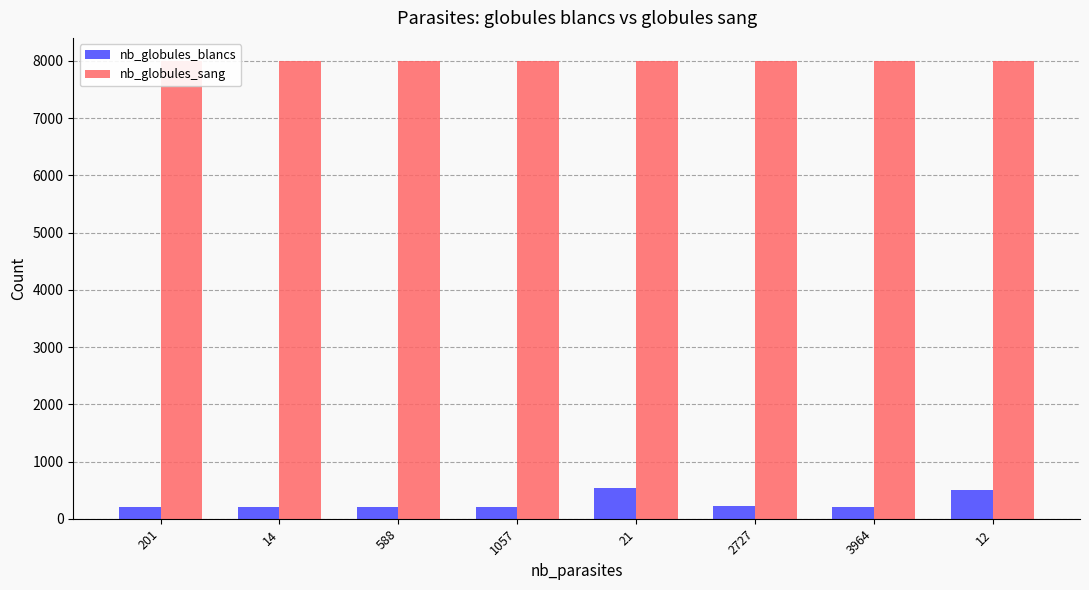

Which series has the largest total across all categories?

nb_globules_sang